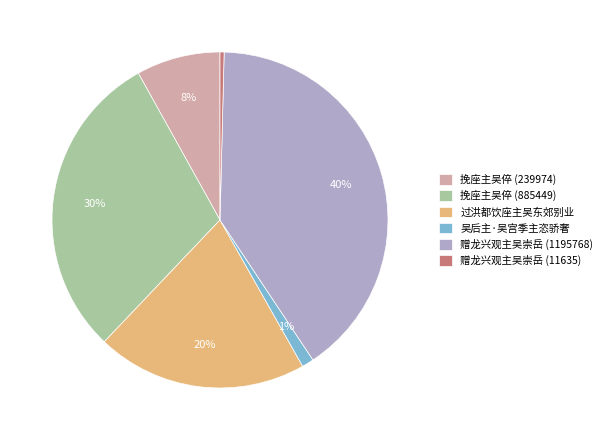

The 赠龙兴观主吴崇岳 (11635) slice represents 0% of the pie. True or false?

True